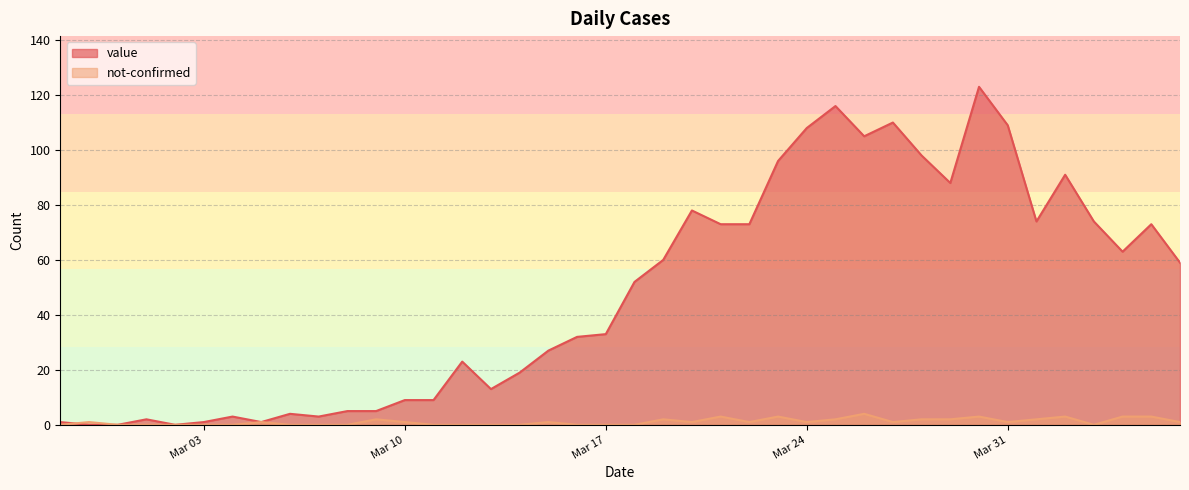

True or false: value has a value of 145 at 2020-03-28.

False